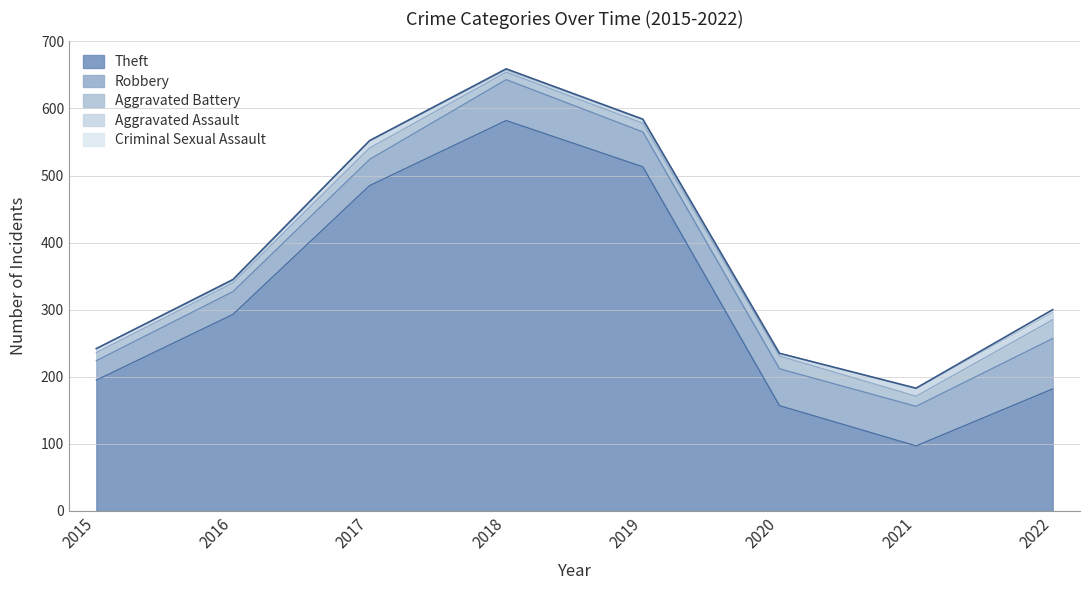

True or false: Theft has a value of 87 at 2016.

False